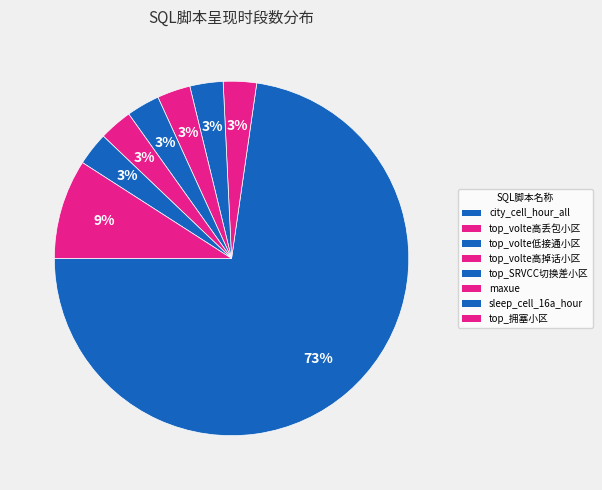

Which has a higher value, top_volte低接通小区 or top_SRVCC切换差小区?

top_volte低接通小区